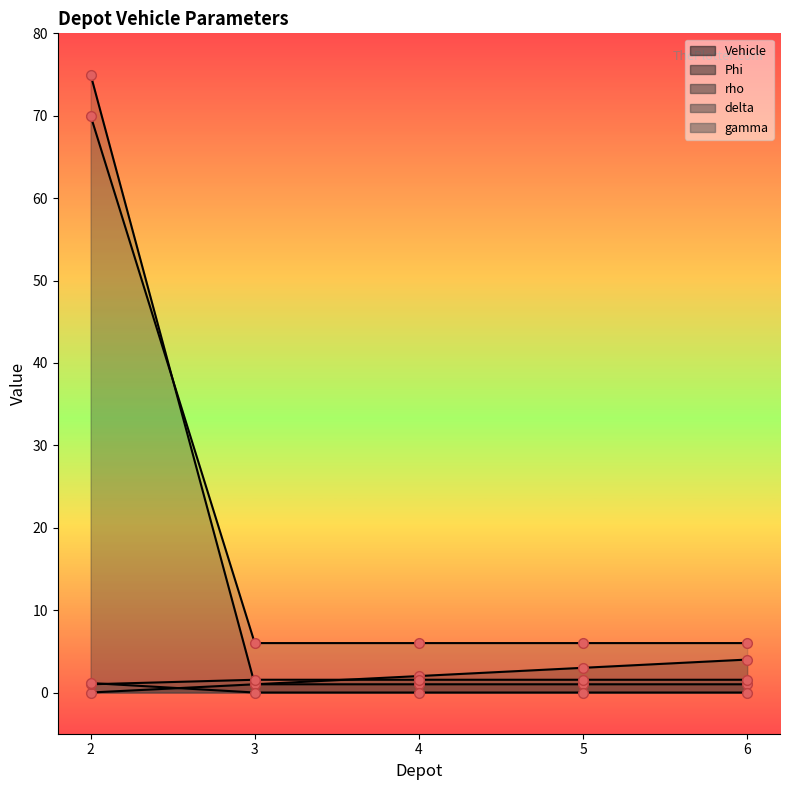

What is the sum of the delta values at 2 and 6?

76.0